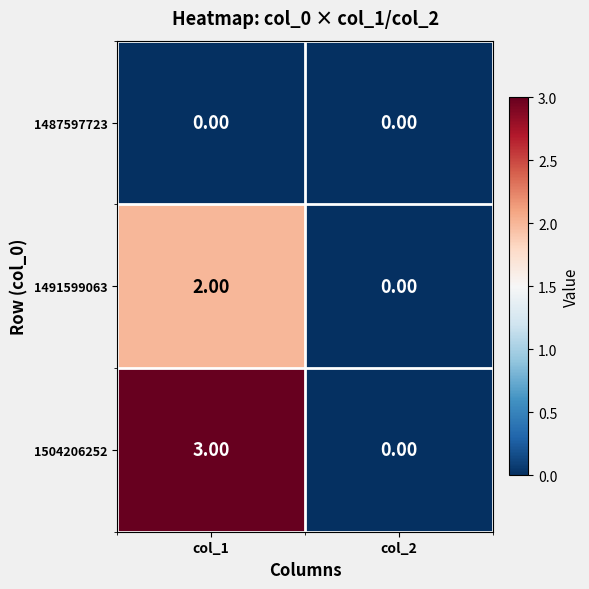

List the series in order of their peak value, highest first.

1504206252, 1491599063, 1487597723